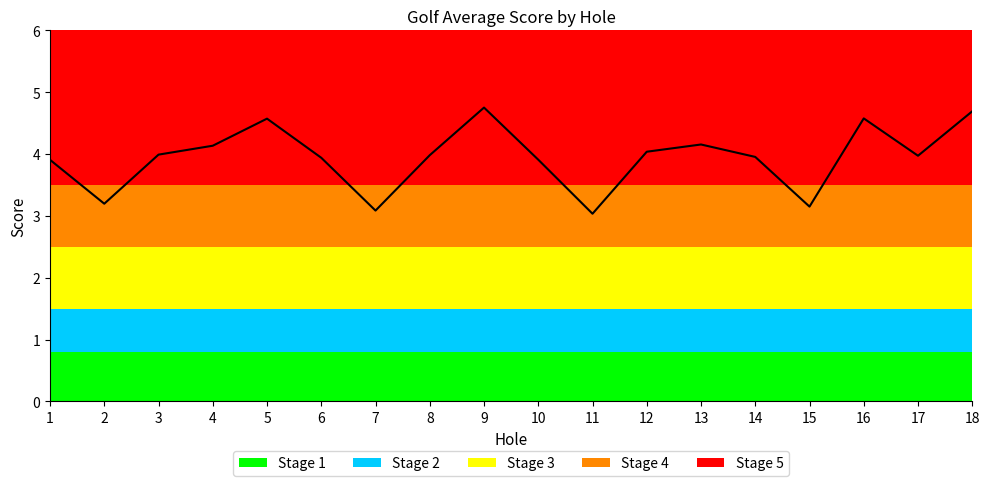

Between 18 and 10, which is larger?

18